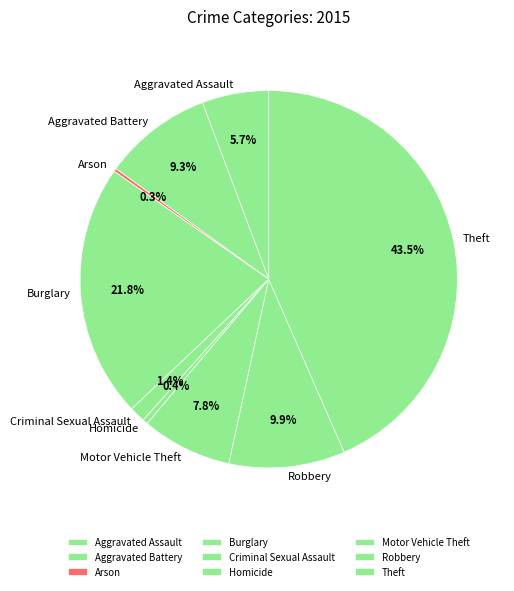

Between Aggravated Assault and Theft, which is larger?

Theft